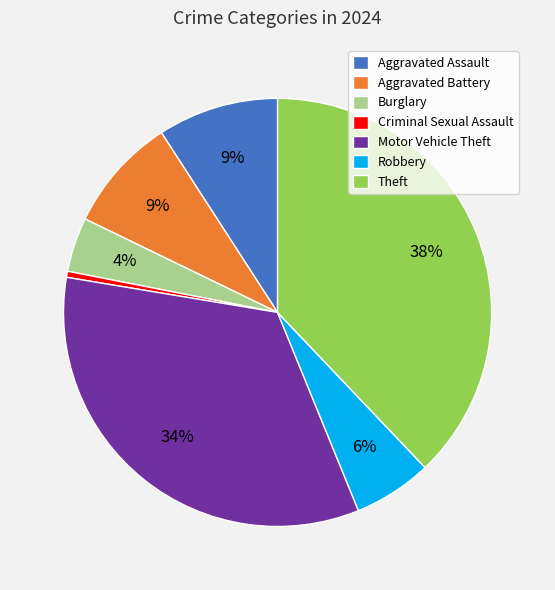

The Theft slice represents 24% of the pie. True or false?

False